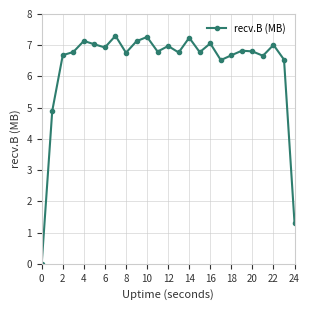

What is the value of the 10th point from the left?

7.1